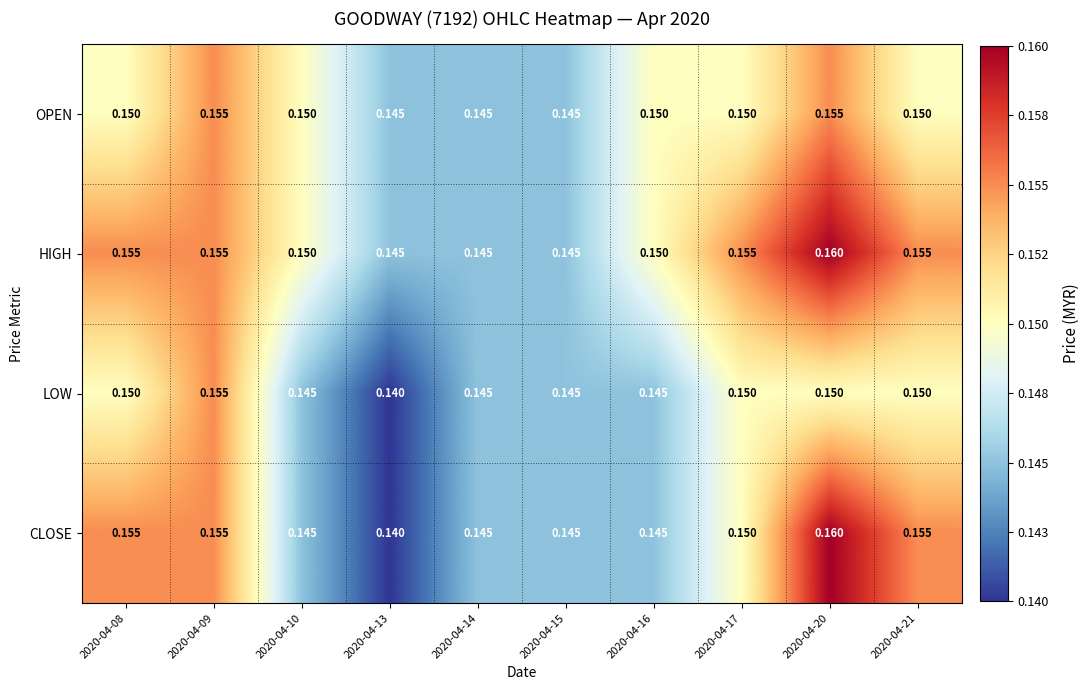

Which label corresponds to the smallest value in the chart?

2020-04-13